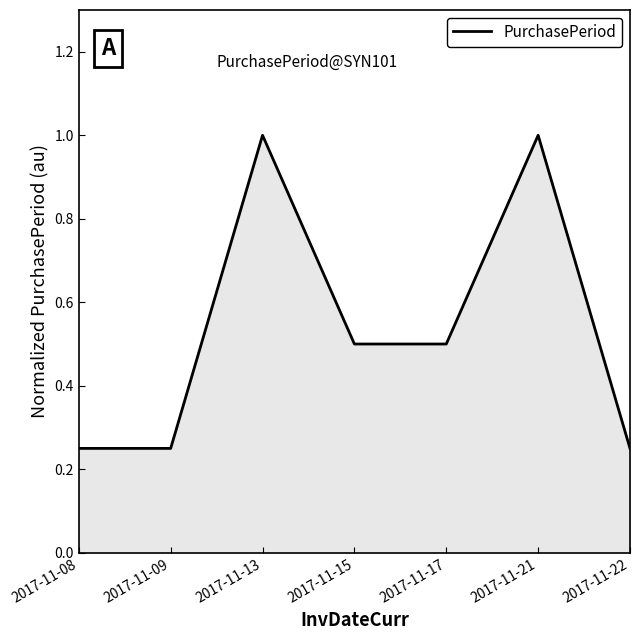

What is the average value?

0.5